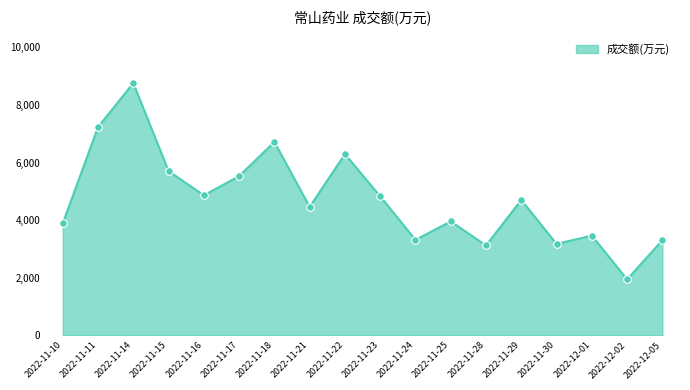

What is the change in value from 2022-11-21 to 2022-12-01?

-998